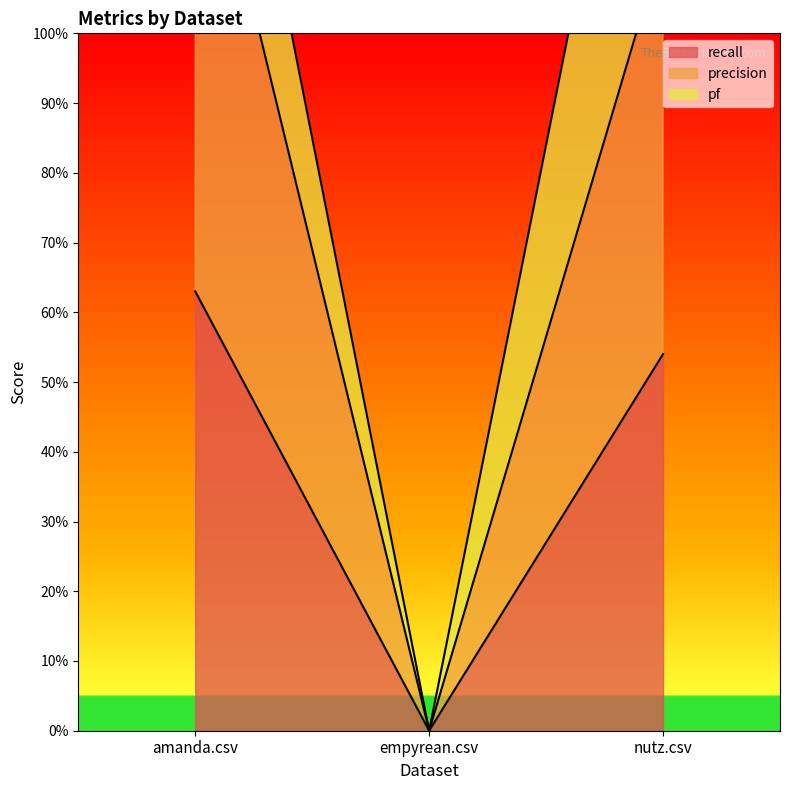

Does the chart have visible grid lines?

No